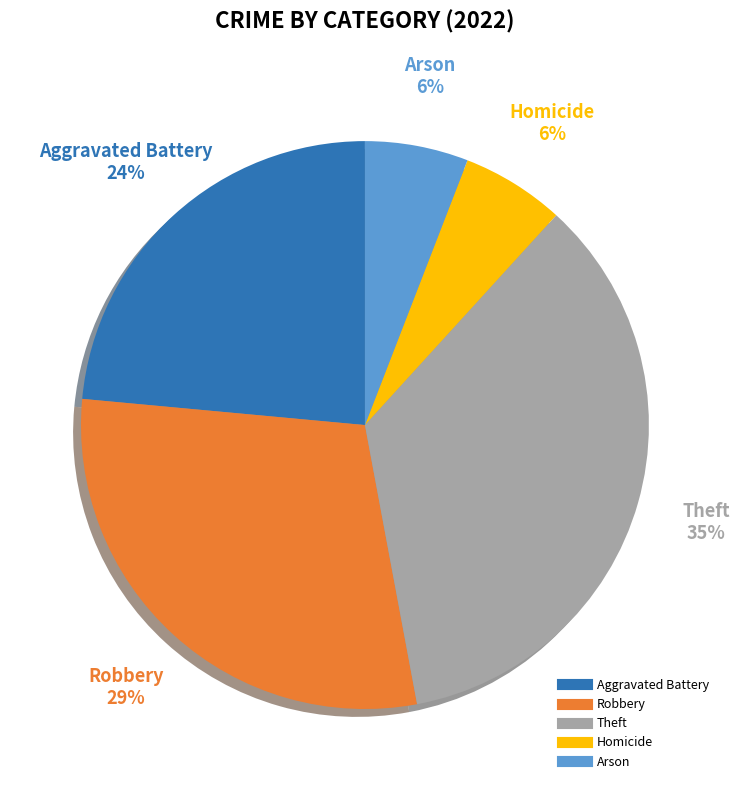

Is it true that Theft is 35% of the pie?

True